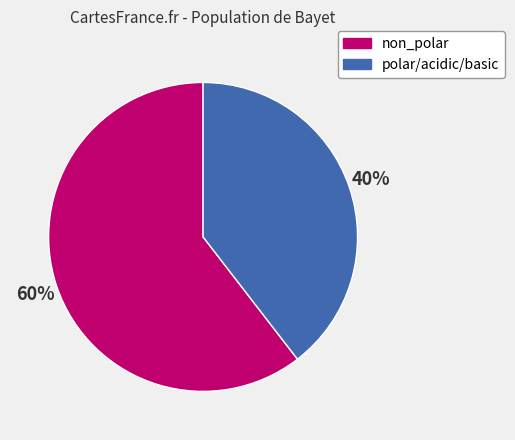

Is it true that non_polar is 60% of the pie?

True